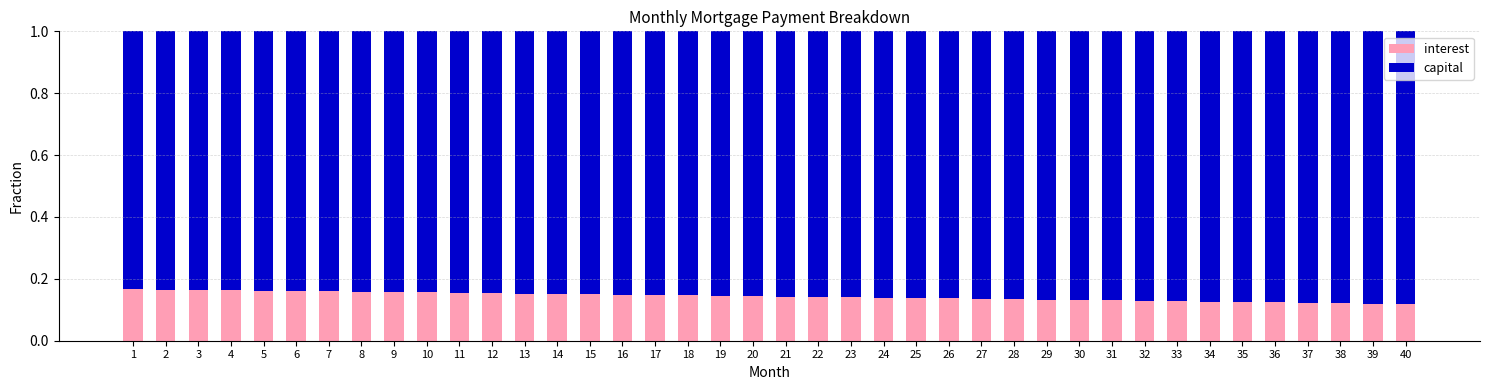

What is the sum of the interest values at 18 and 1?

0.3